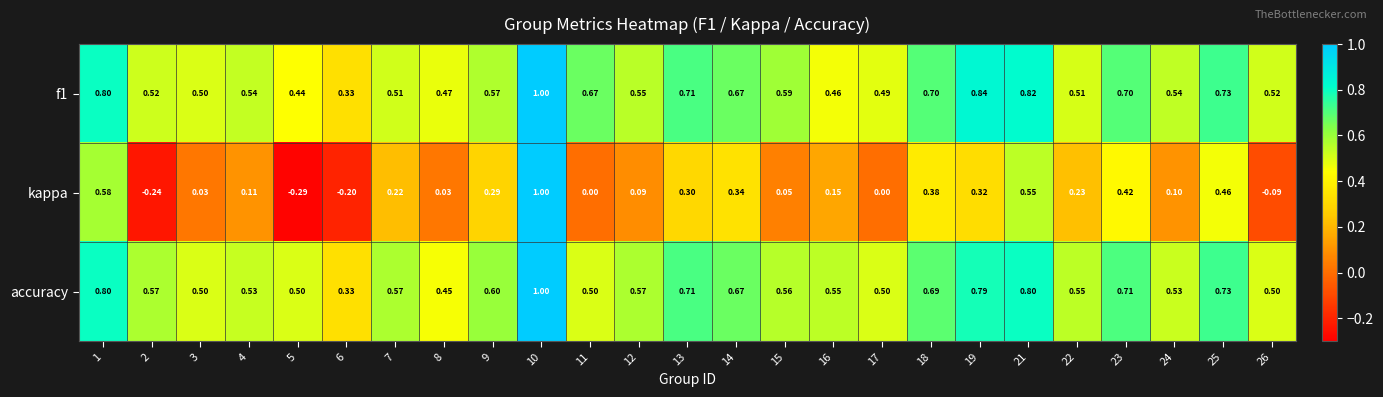

Which series has the largest range (max minus min)?

kappa